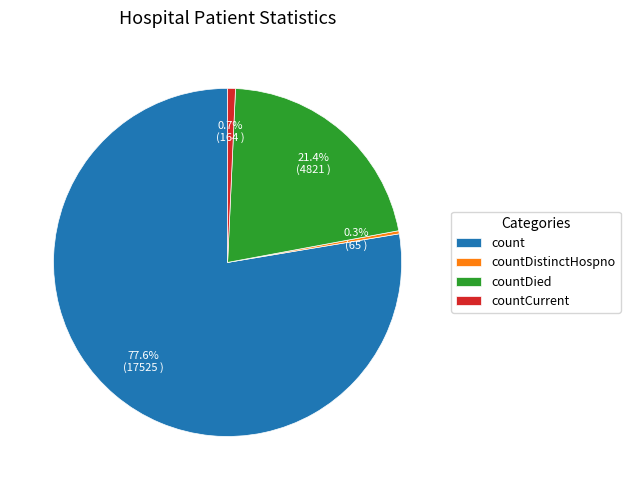

The countDied slice represents 21% of the pie. True or false?

True